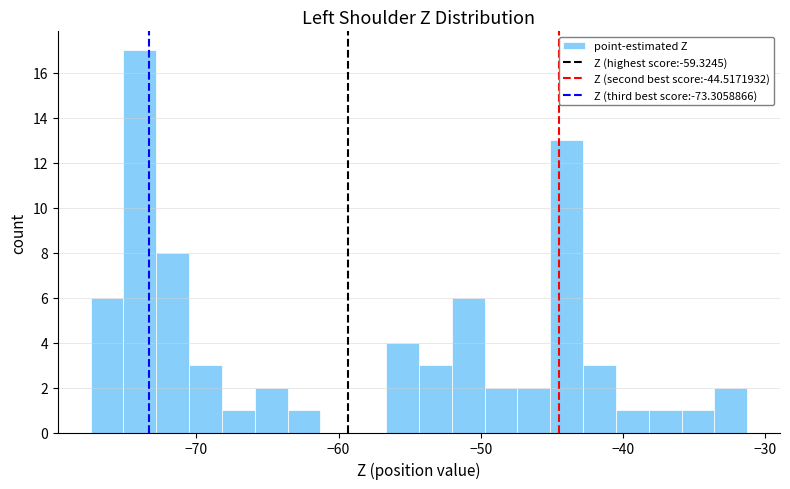

Around what value on the x-axis is the tallest bar? Give the approximate position of its centre, as read against the axis.

-74